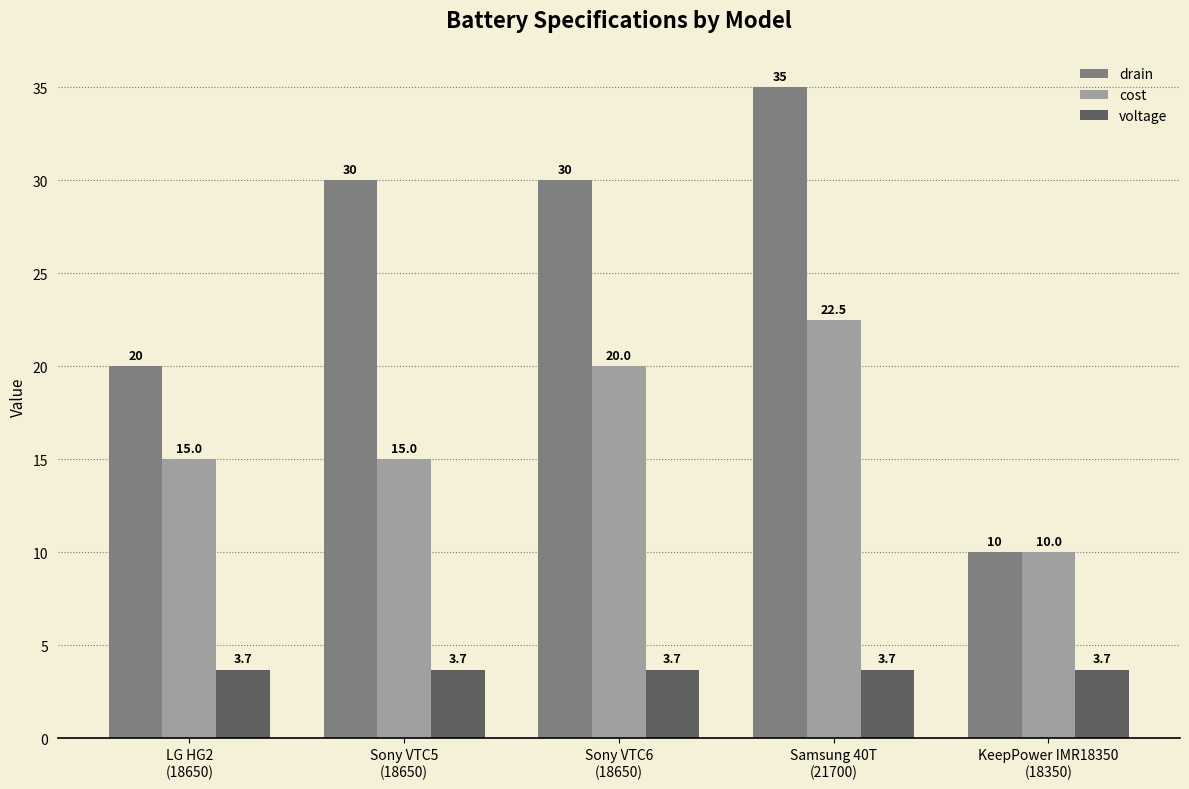

What is the spread (max minus min) of values at LG HG2
(18650)?

16.3